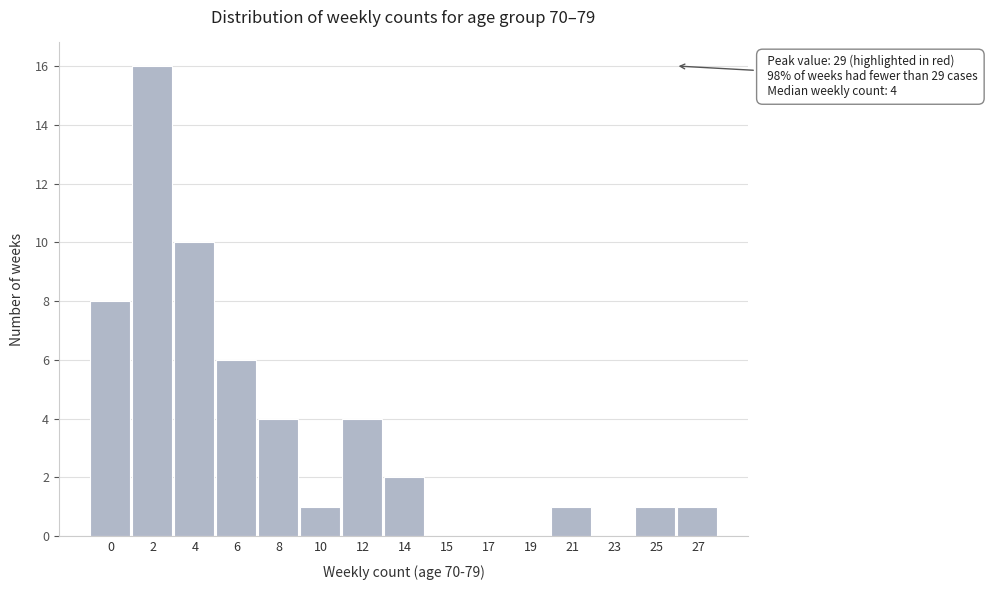

Reading right to left, transcribe all the data shown in this chart.

27=1	25=1	23=0	21=1	19=0	17=0	15=0	14=2	12=4	10=1	8=4	6=6	4=10	2=16	0=8